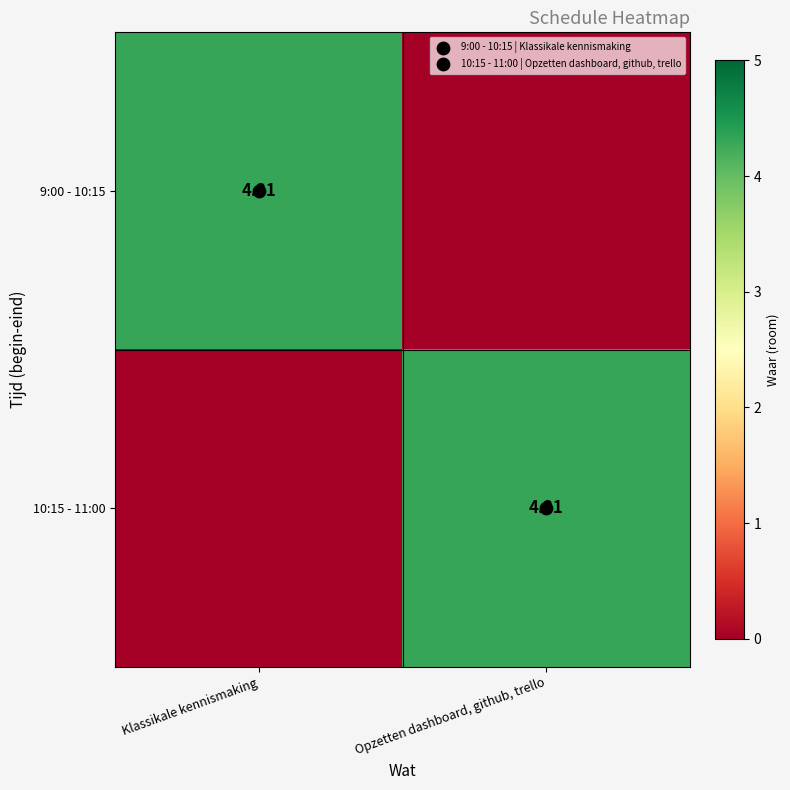

What is the difference between the highest and lowest values at Opzetten dashboard, github, trello?

4.3